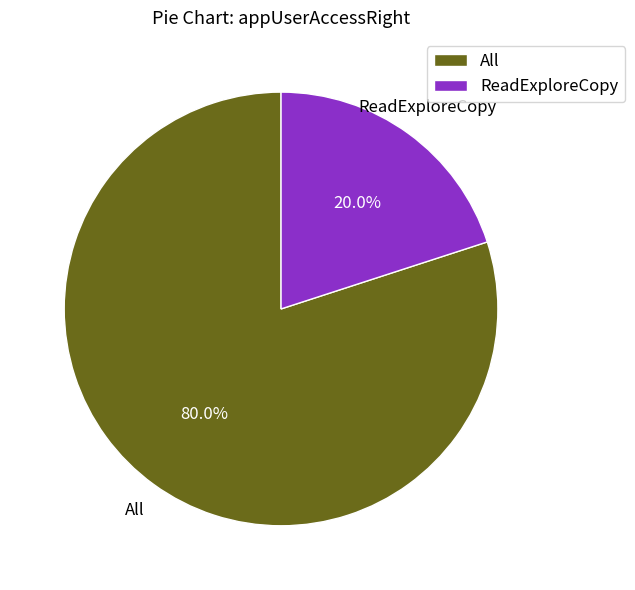

Count the number of slices in the pie.

2